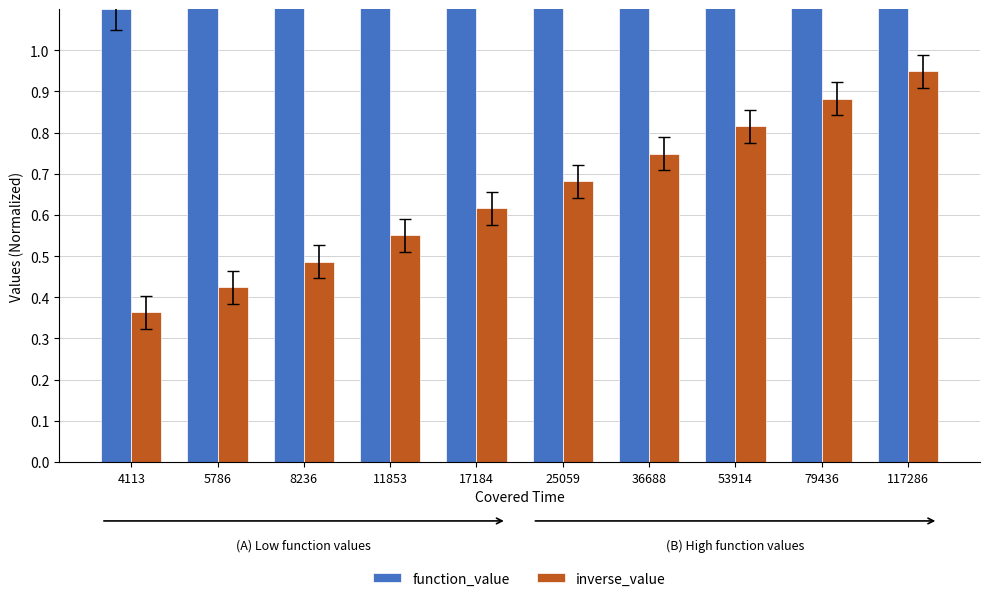

What is the sum of the inverse_value values at 17184 and 79436?

1.5